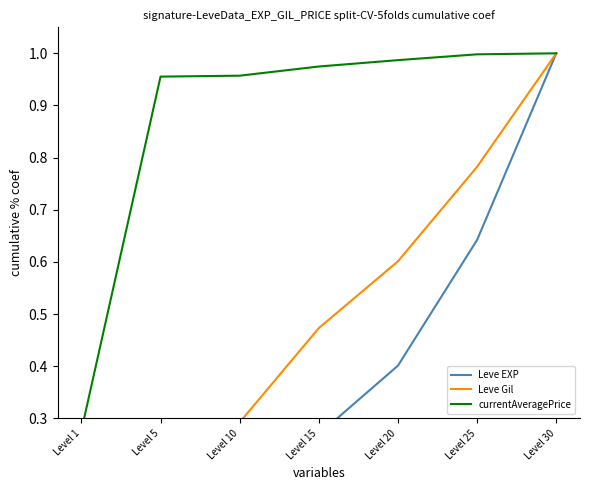

The value of Leve Gil at Level 30 is 1.0. True or false?

True